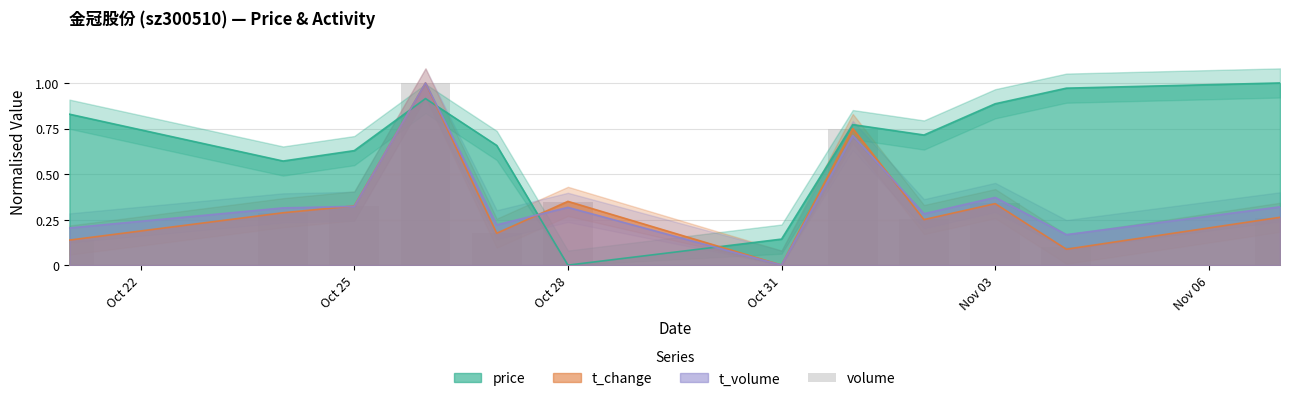

What is the difference between the maximum and minimum values in the price series?

1.0